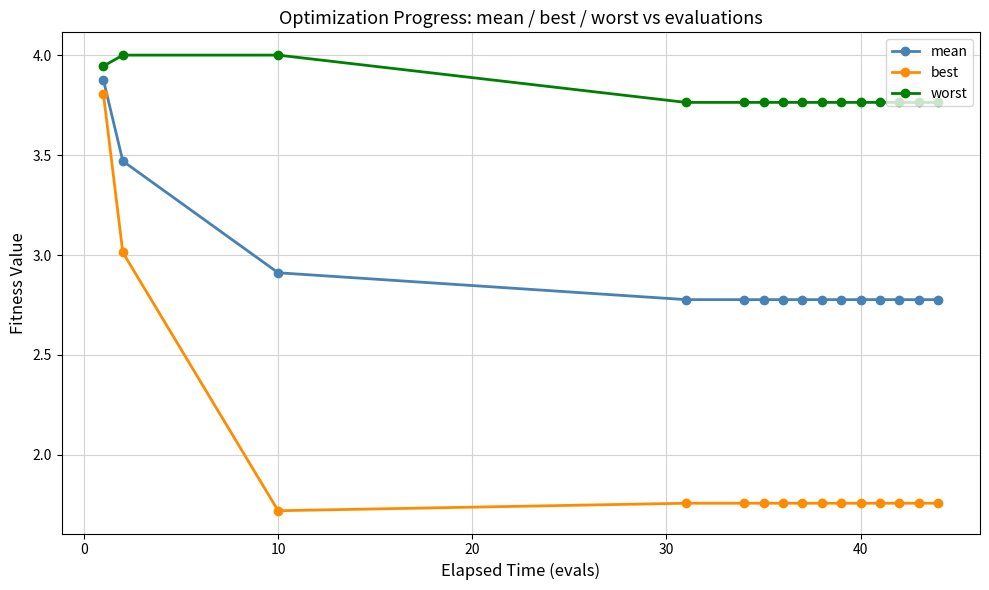

Which series has the largest total across all categories?

worst